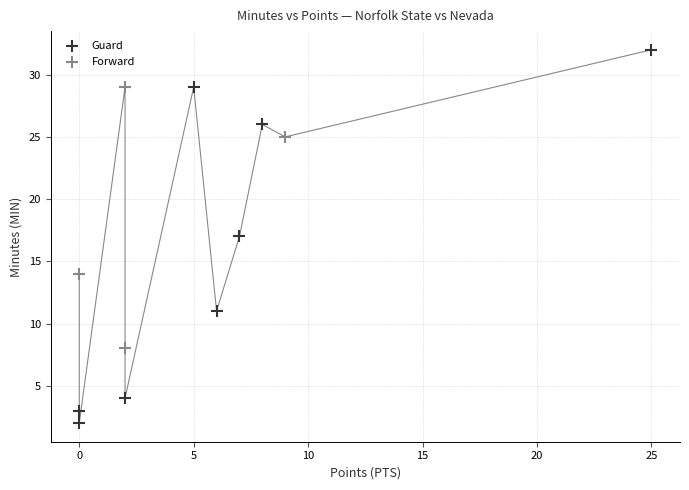

Which series contains the lowest Y value?

Guard